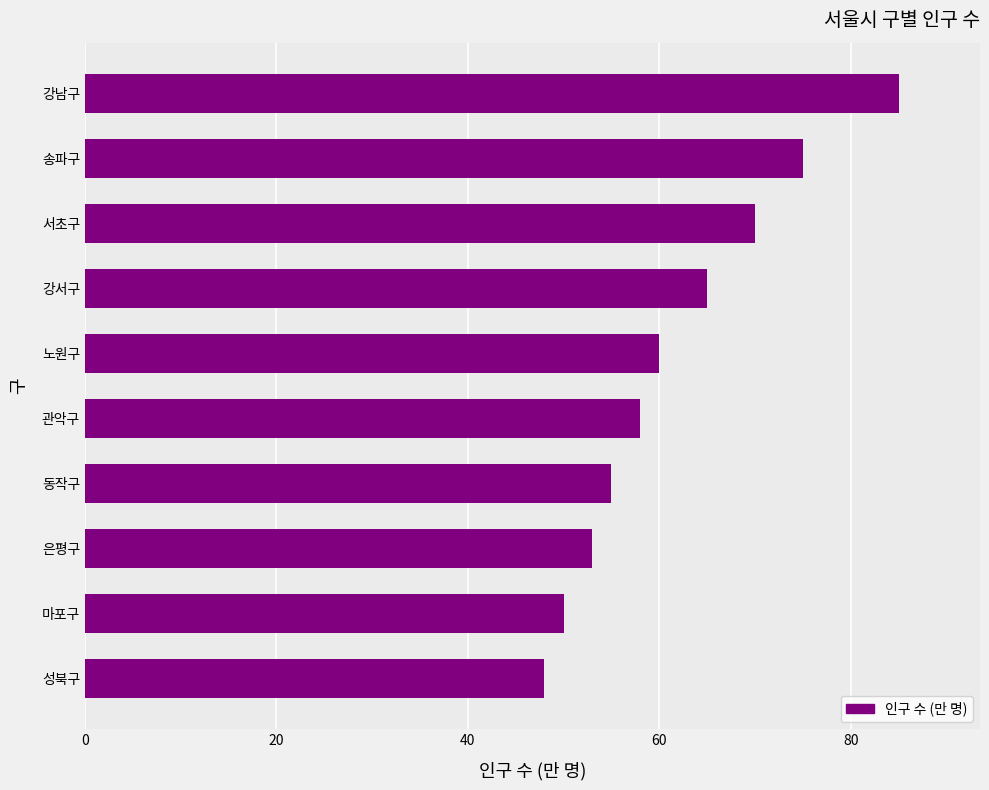

Are the bars grouped side by side (vs. stacked)?

No